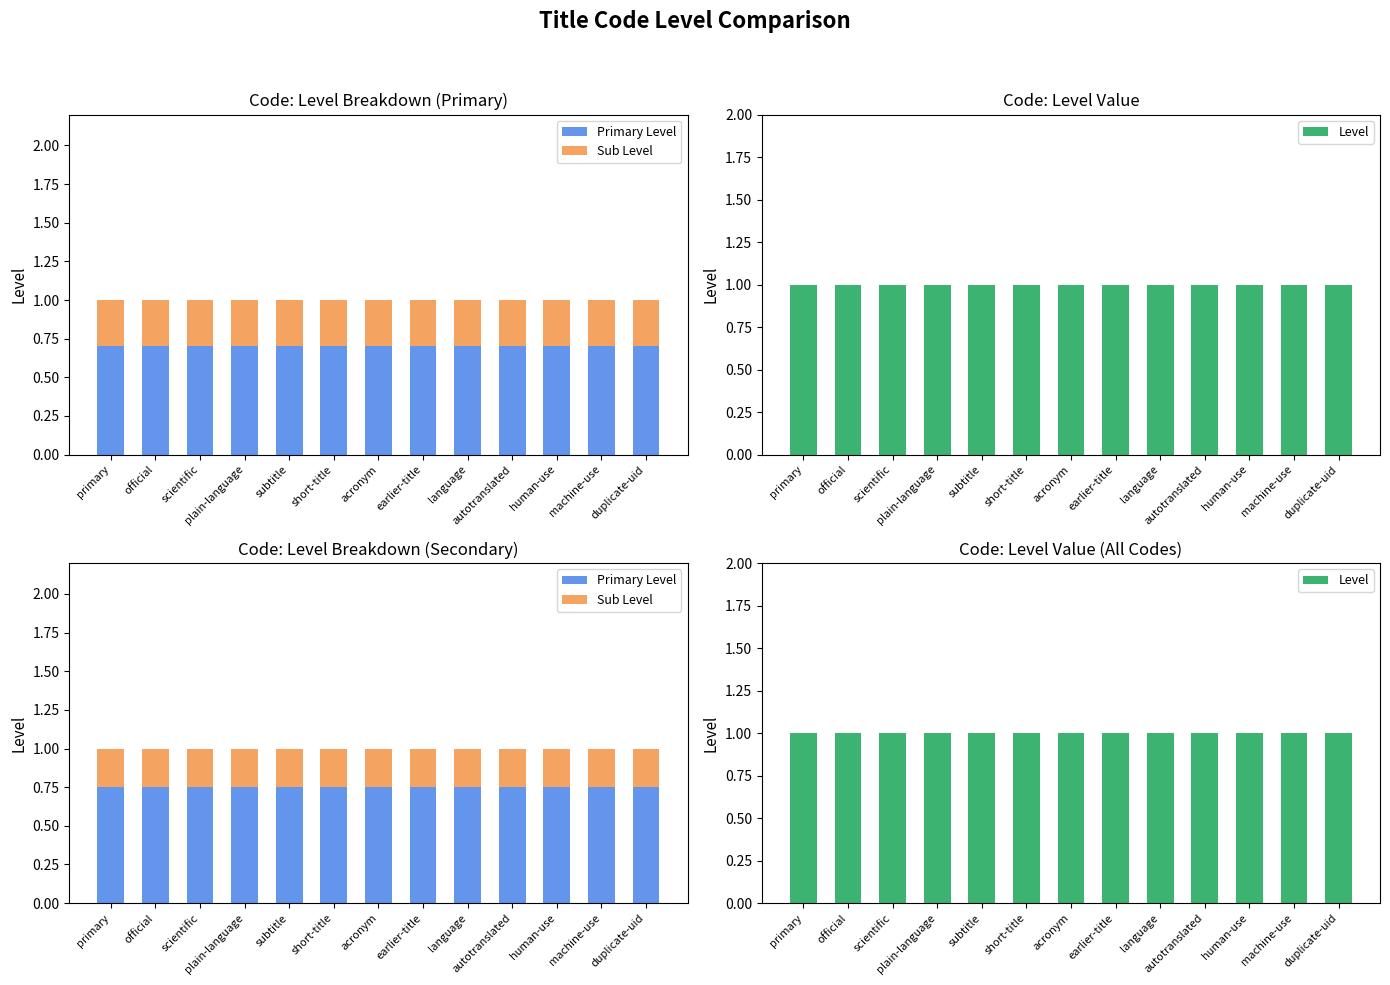

How many groups of bars are there?

13